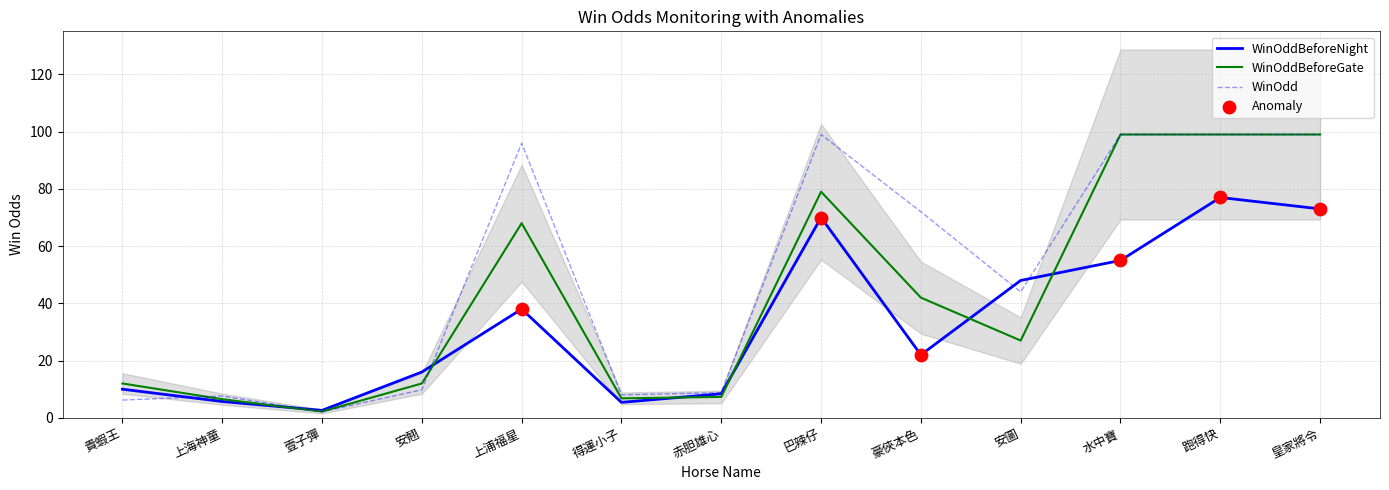

At which category is the sum across all series the highest?

跑得快